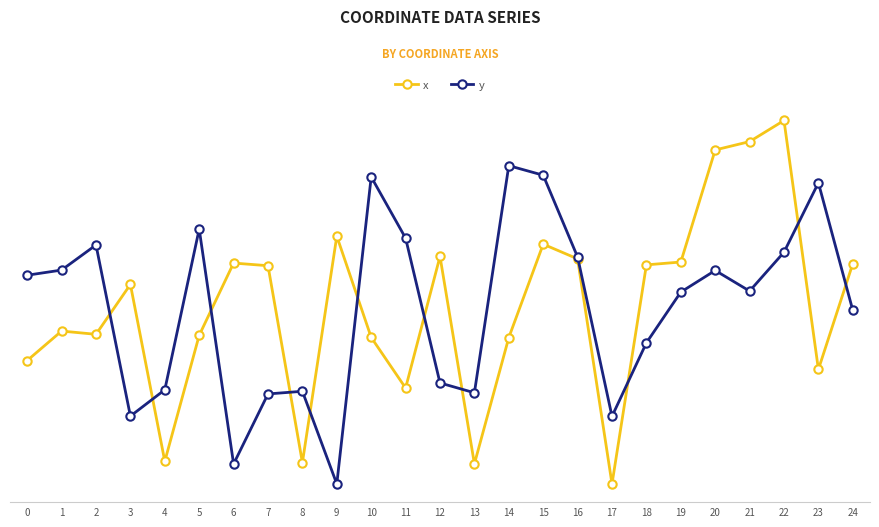

Is this an area chart (filled region under the line)?

No